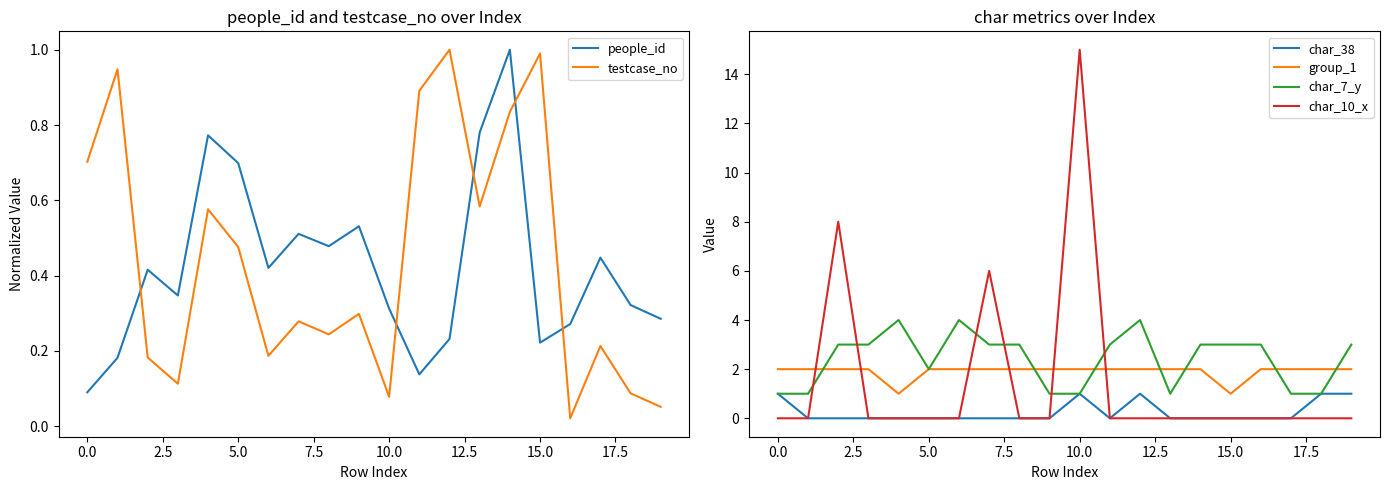

Rank the series by their maximum value, from highest to lowest.

char_10_x, char_7_y, group_1, people_id, testcase_no, char_38